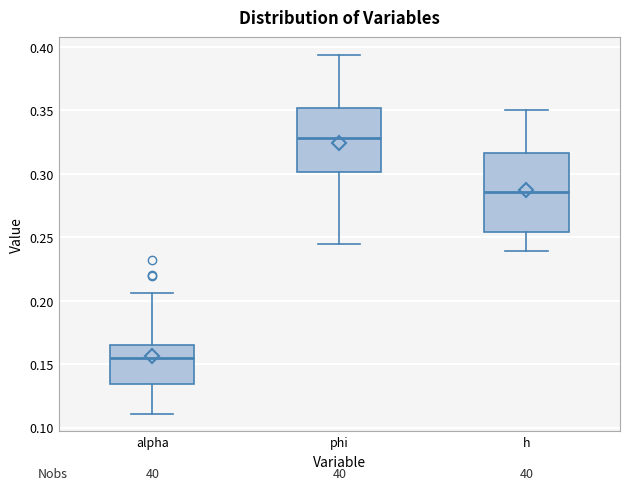

Reading left to right, transcribe this box plot: for each box, give where its median line is, the range the box spans, and where its two whiskers end, as read against the y-axis. The values are not printed on the chart, so give them approximately, as read against the axis.

alpha: median 0.155, box 0.135 to 0.165, whiskers 0.110 to 0.205
phi: median 0.330, box 0.300 to 0.350, whiskers 0.245 to 0.395
h: median 0.285, box 0.255 to 0.315, whiskers 0.240 to 0.350